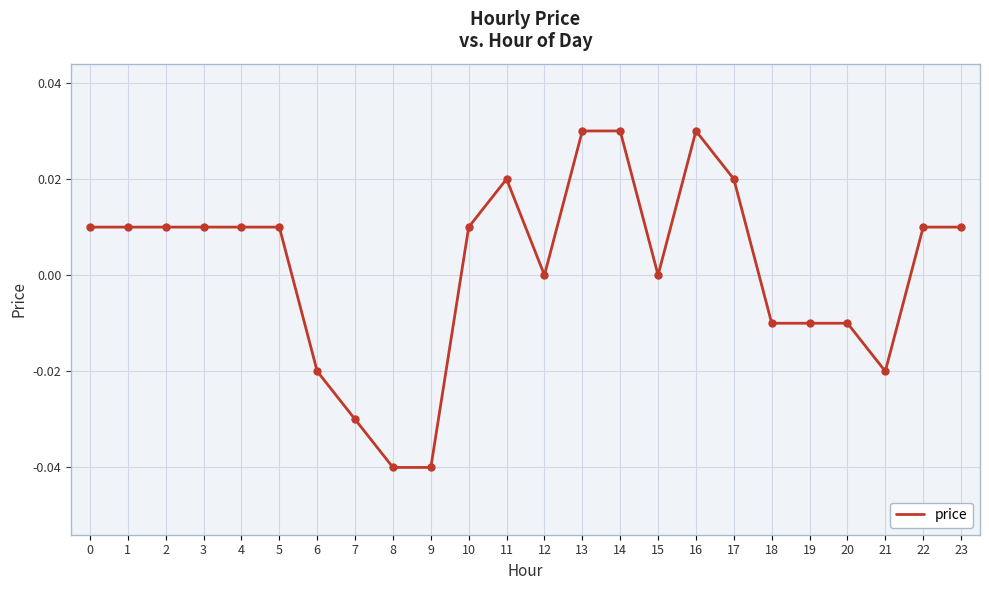

Which has a higher value, 20 or 14?

14